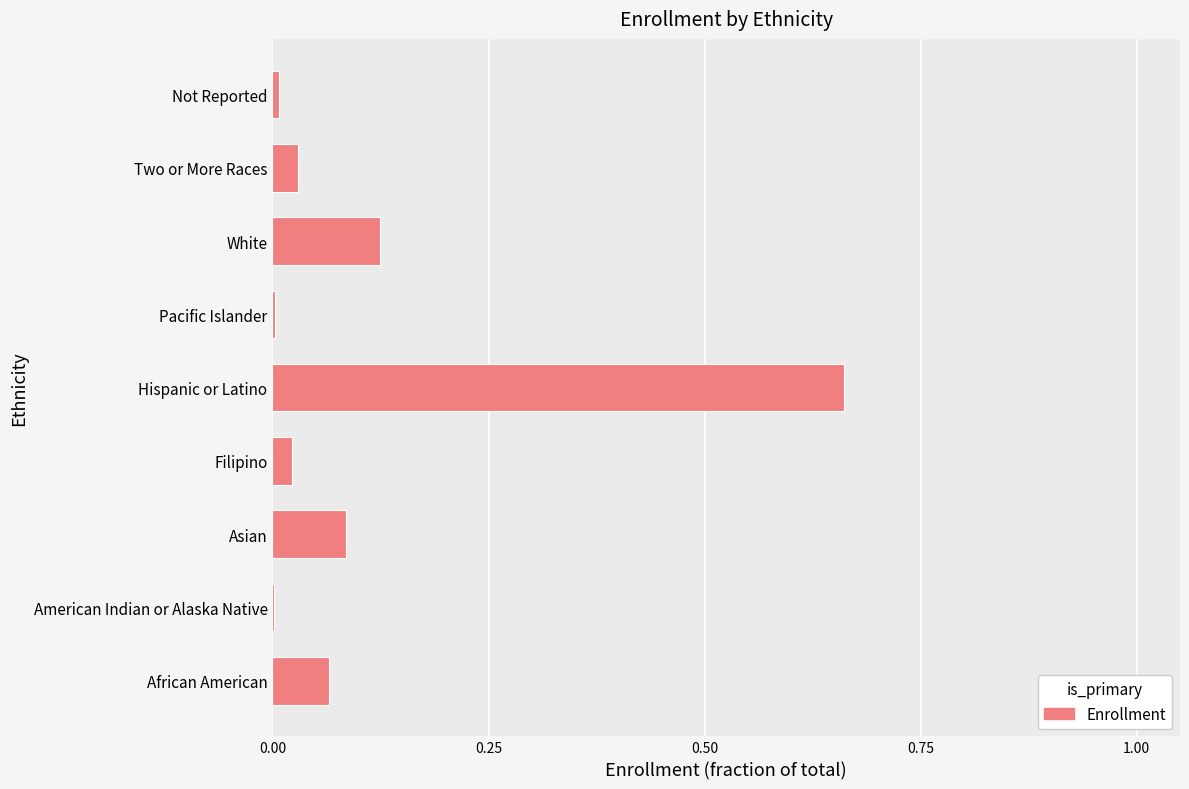

The chart shows a value of 0.0 at Not Reported. True or false?

True